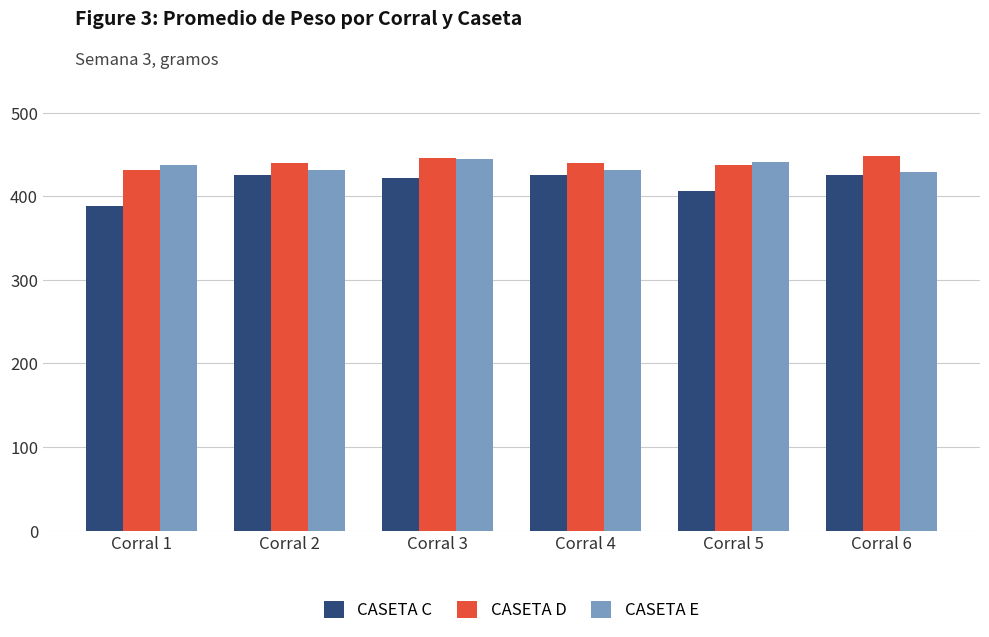

What value does the CASETA E series have at Corral 1?

437.0